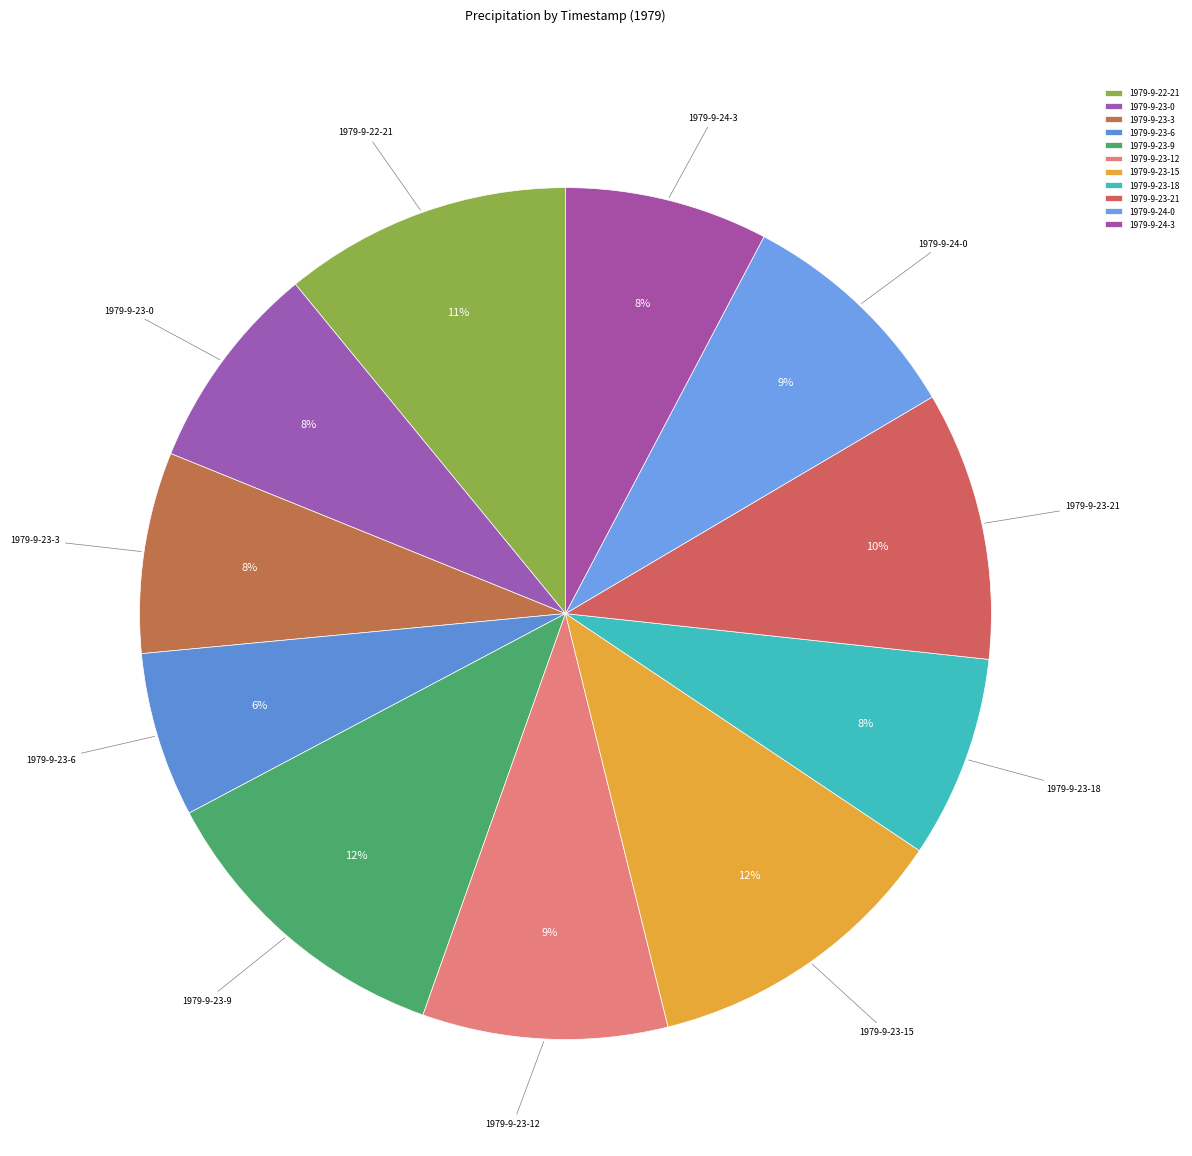

Does 1979-9-23-6 account for over 50% of the chart?

No